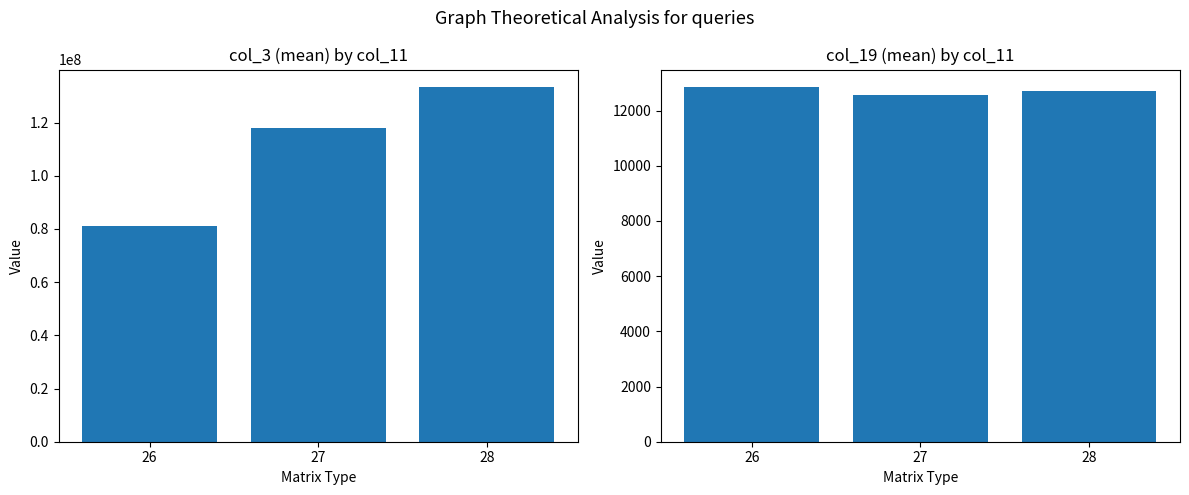

Which category has the highest value in the col_19 mean series?

26